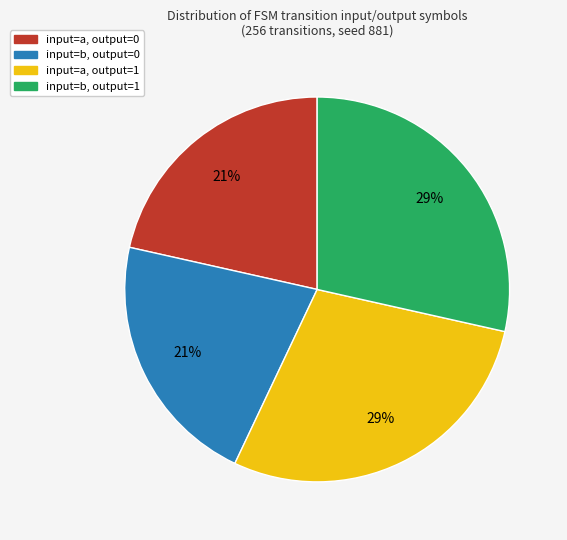

Does any single category account for the majority?

No